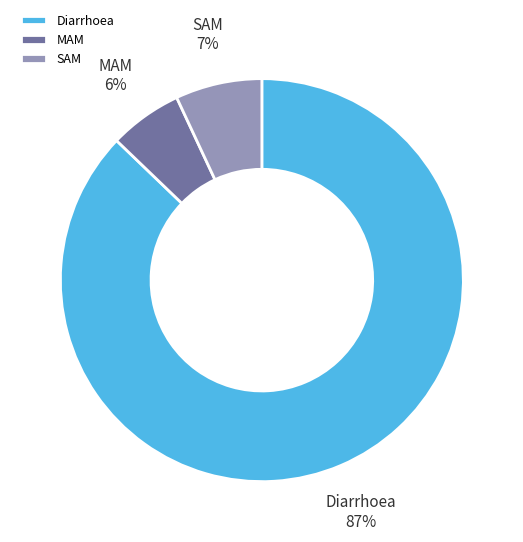

To the nearest percent, what portion does Diarrhoea represent?

87%